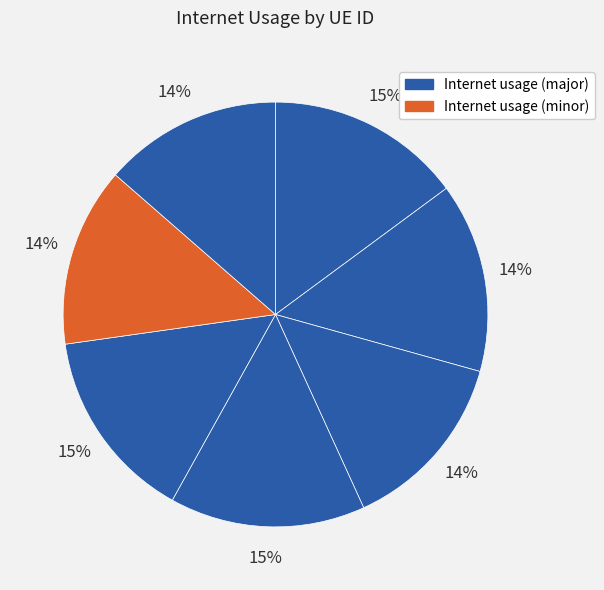

How many slices are in this pie chart?

7